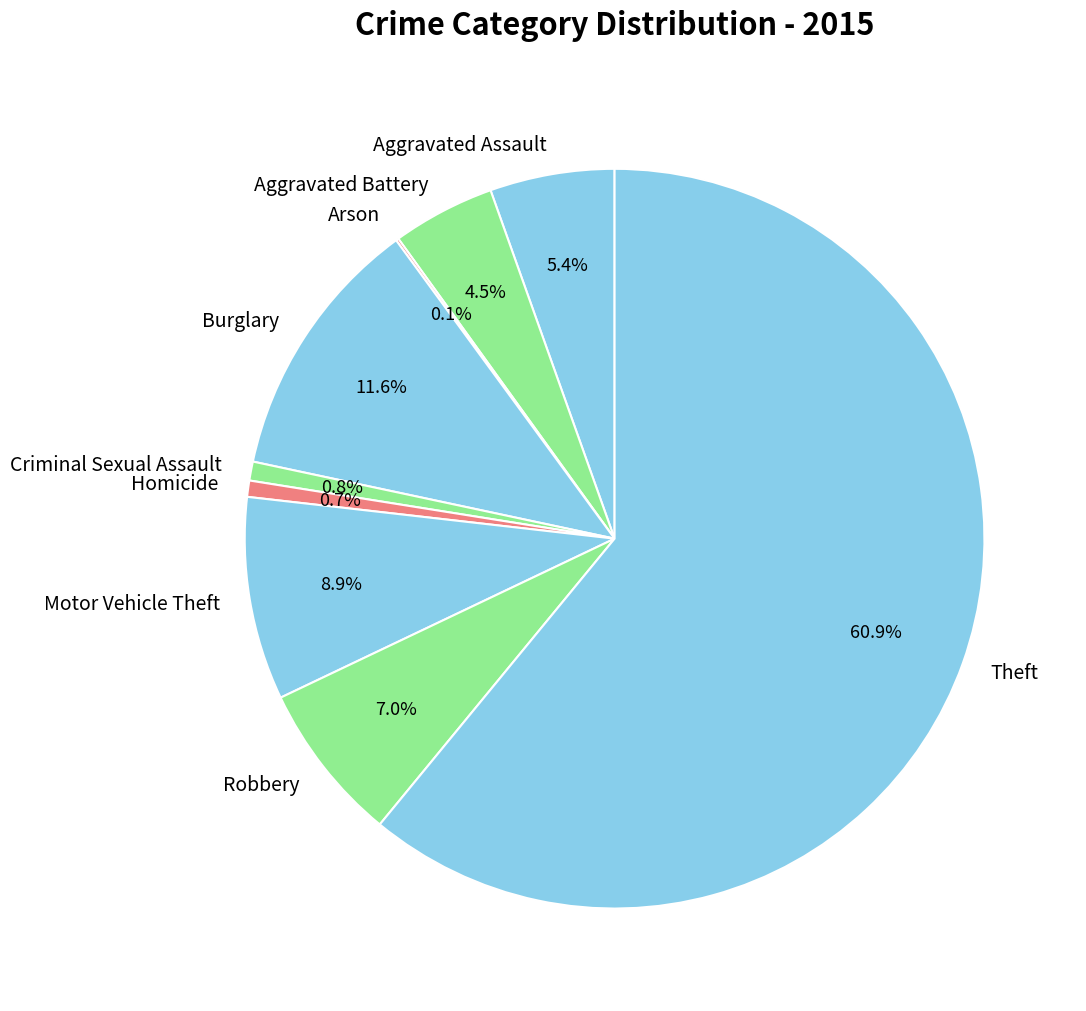

True or false: Theft accounts for 51% of the total.

False